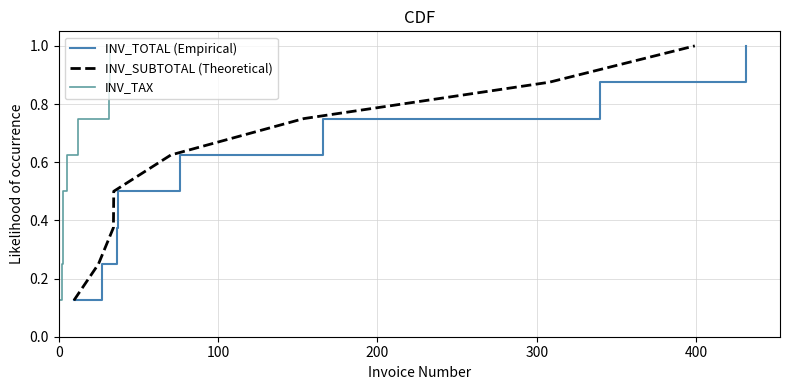

What position from the left is 100?

2